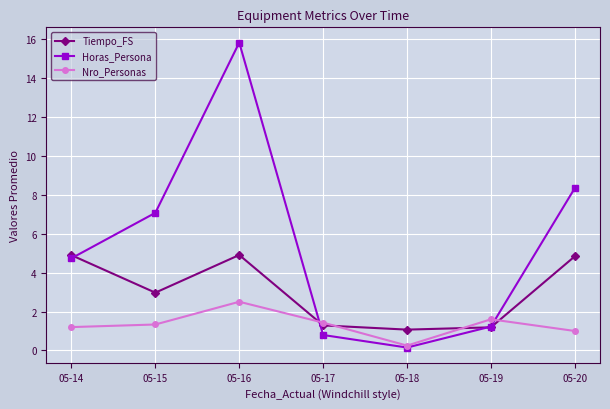

At which label does Horas_Persona first exceed 4?

05-14